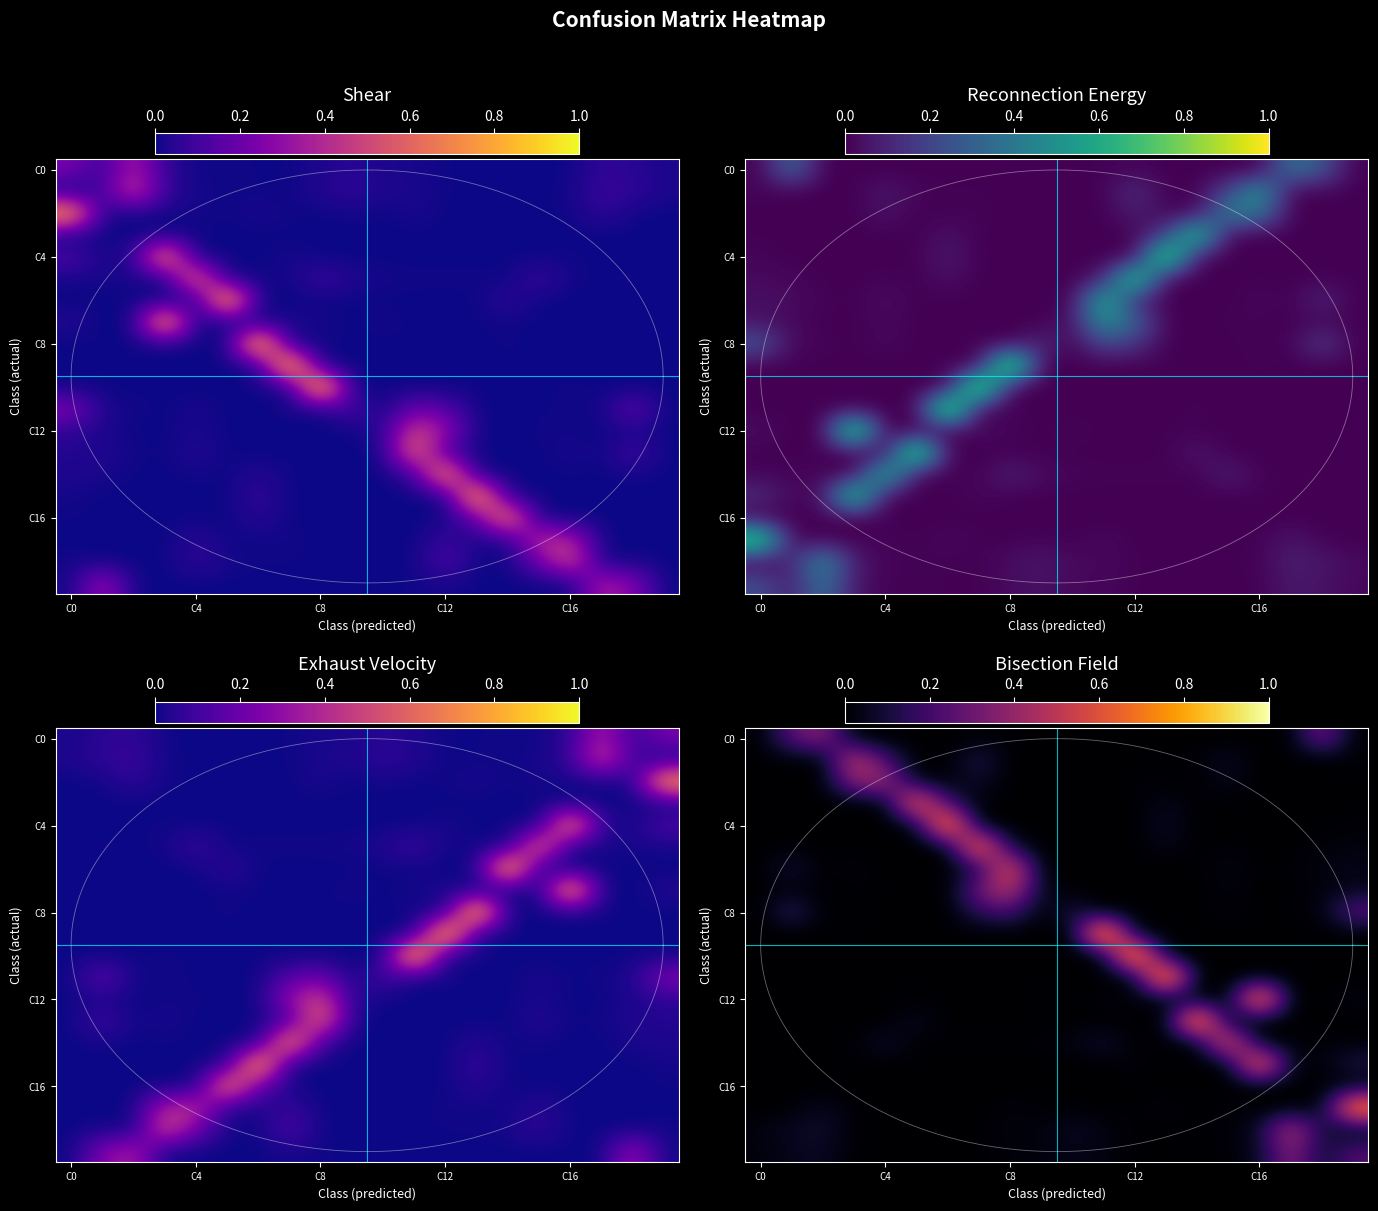

What is the difference between the highest and lowest values at 14?

0.9